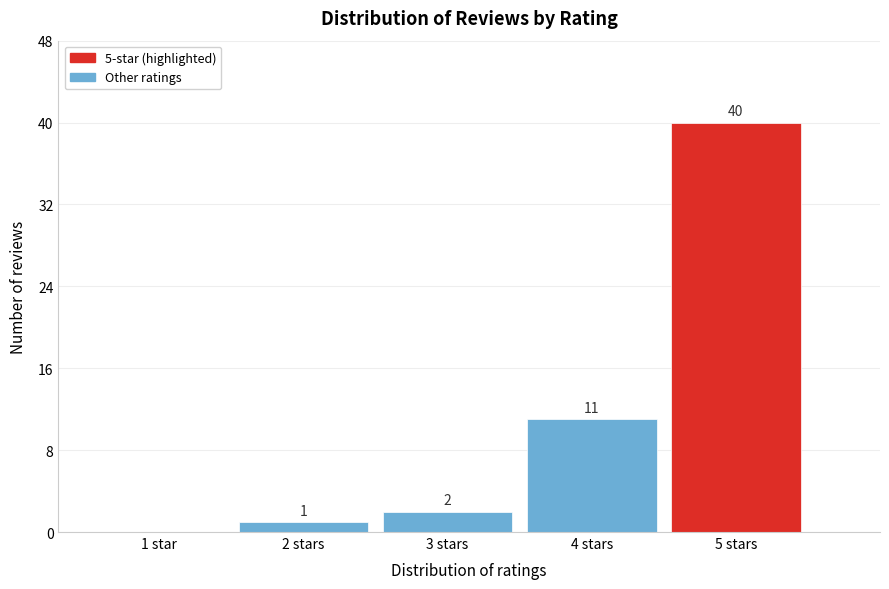

Reading right to left, transcribe all the data shown in this chart.

5 stars=40	4 stars=11	3 stars=2	2 stars=1	1 star=0